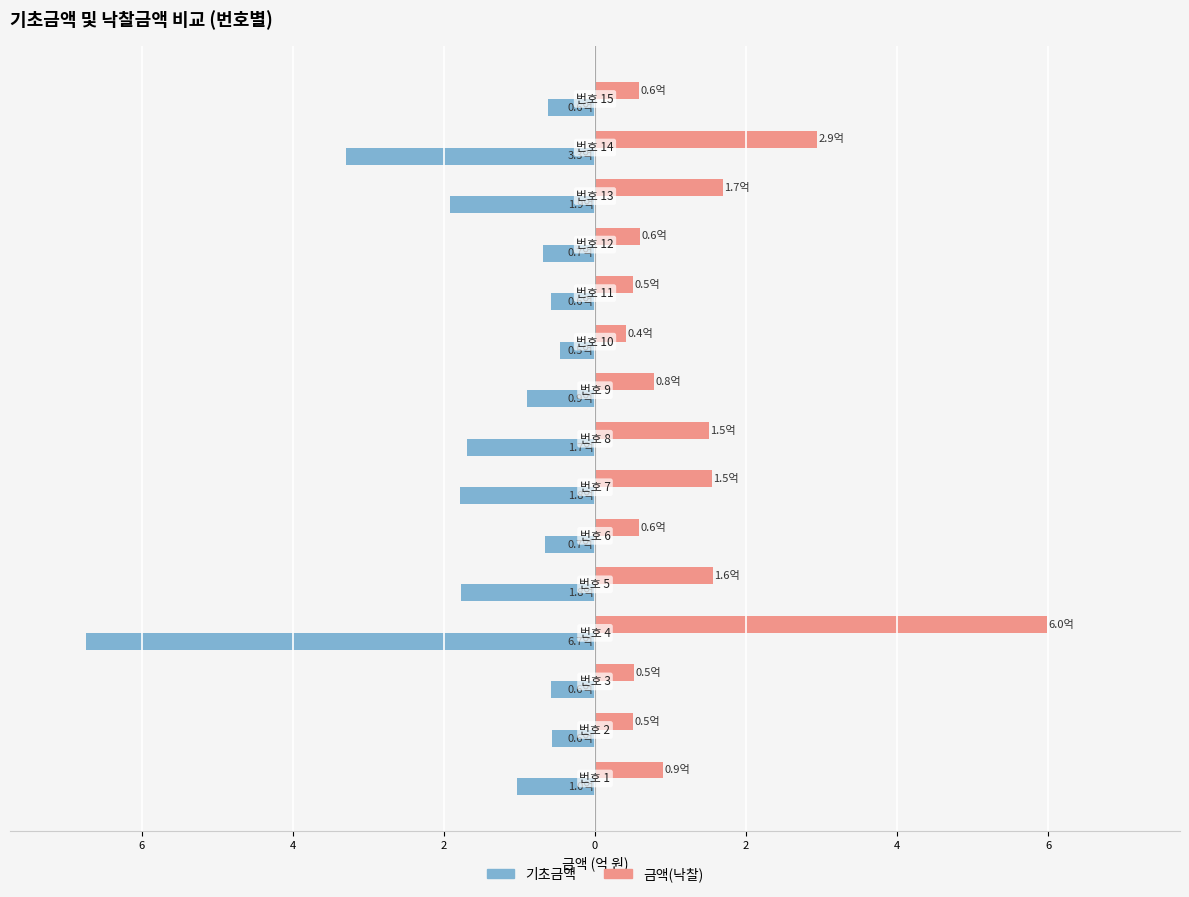

What is the value of the 금액 bar at the 3rd from the left?

0.5